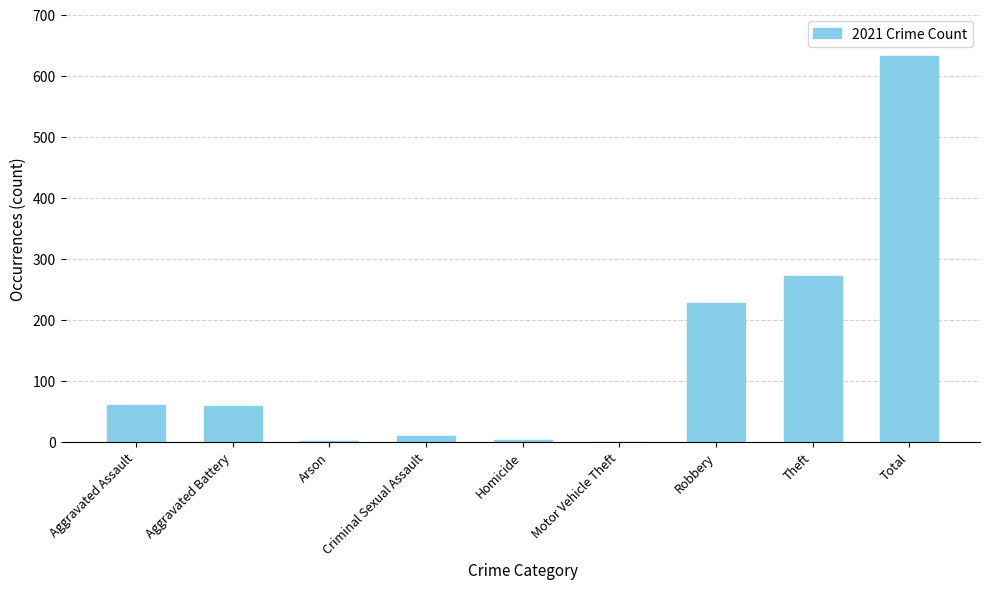

Where is the data nearest to the value 316?

Theft